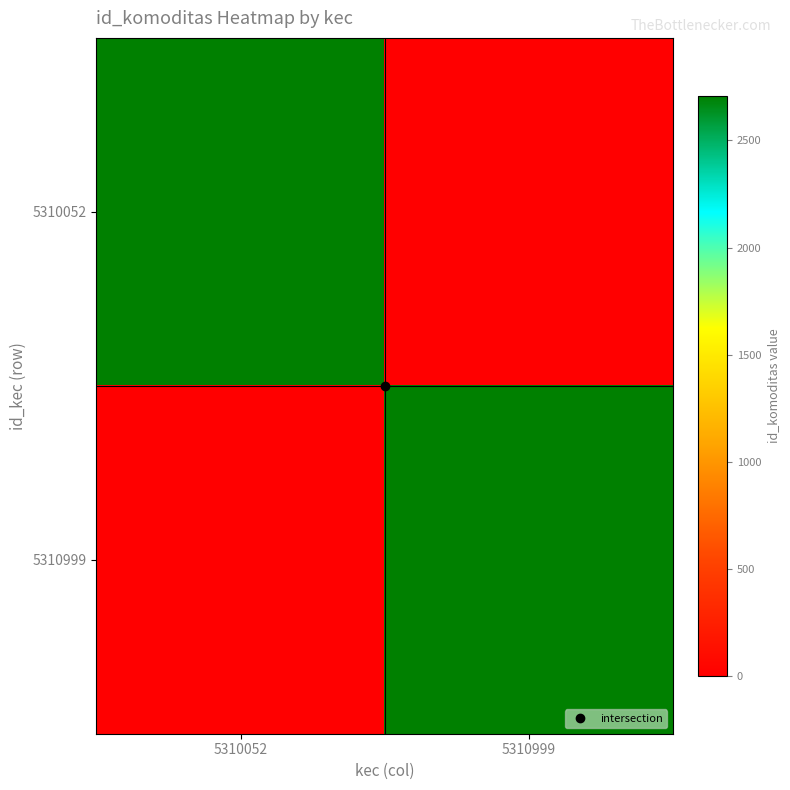

At how many categories does at least one series exceed 2078?

2